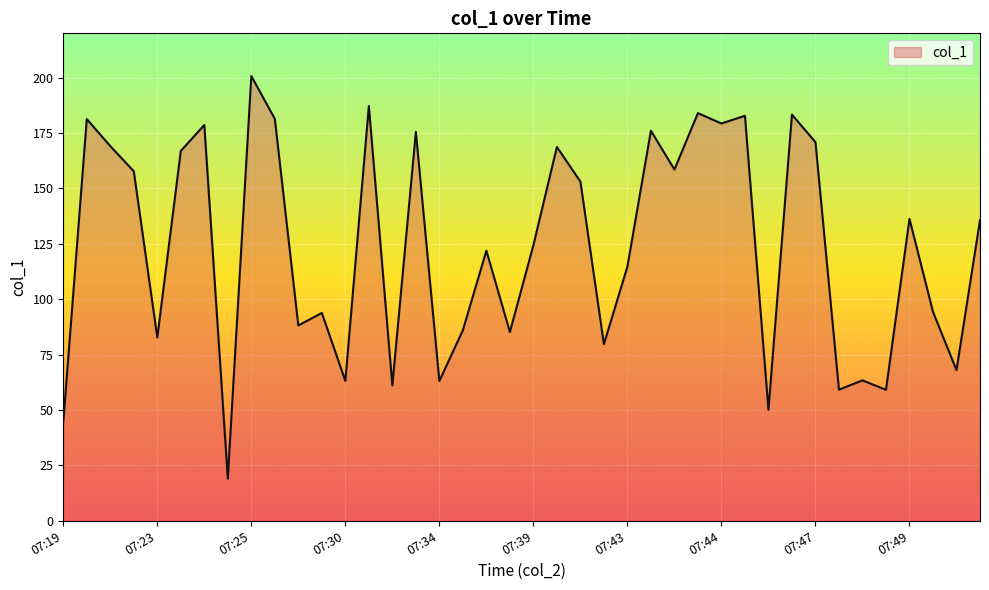

What is the difference between the second highest and second lowest values?

142.7